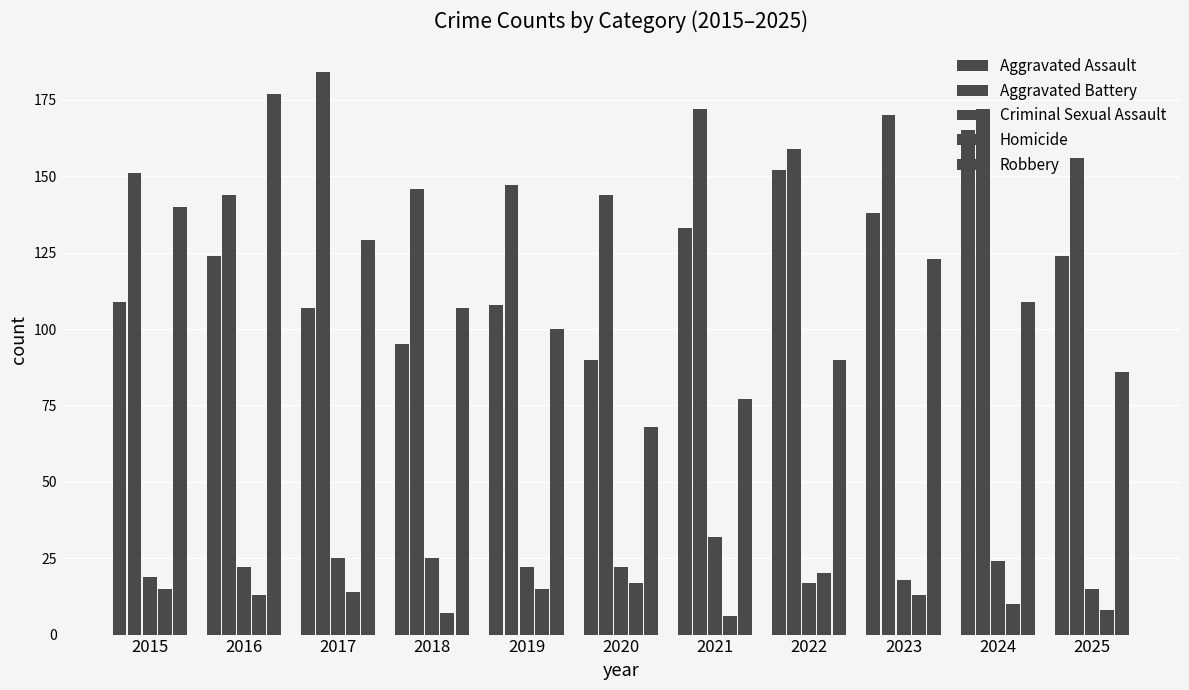

How many categories are shown in the chart?

11